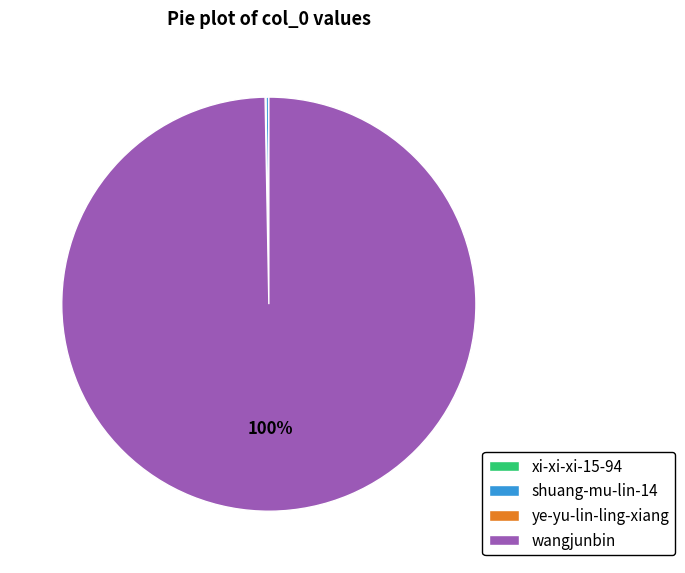

To the nearest percent, what is the average slice percentage?

25%